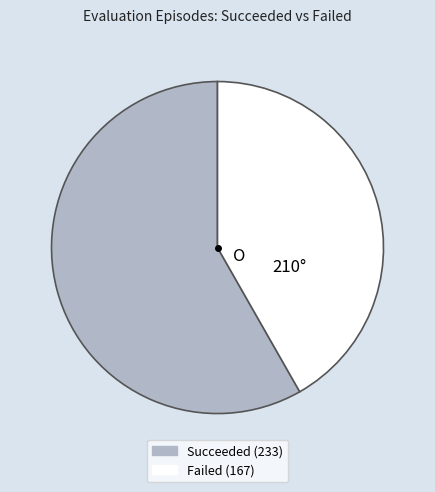

Does any single category account for the majority?

Yes